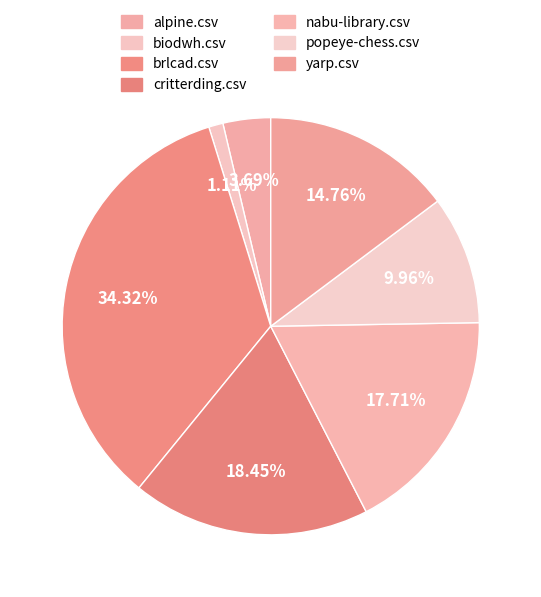

Do biodwh.csv and nabu-library.csv together represent more than half of the pie?

No